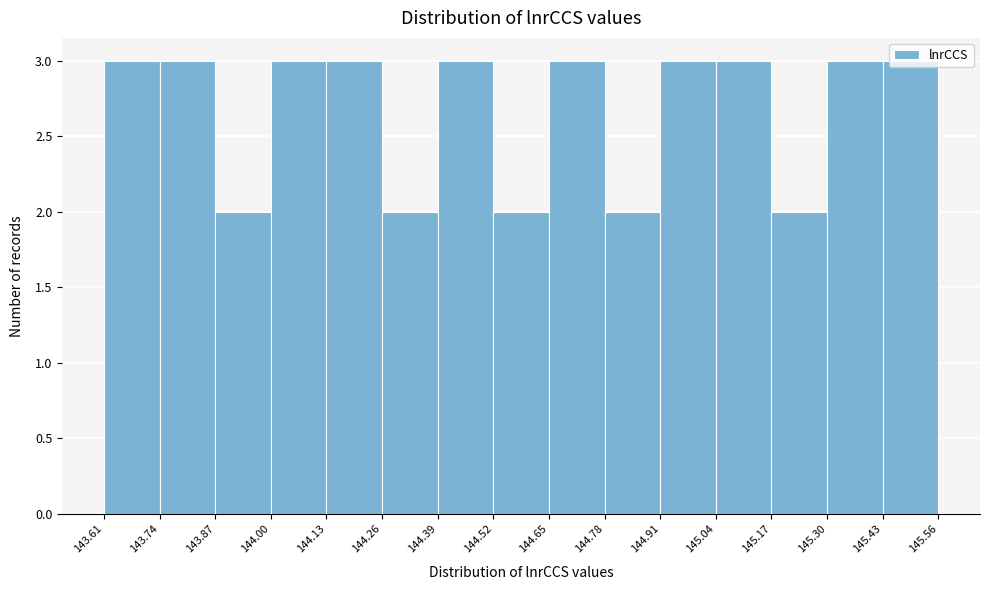

Reading left to right, list every bar in this chart as the range it spans on the x-axis followed by its height. The values are not printed on the chart, so give them approximately, as read against the axis.

143.61 to 143.74: 3
143.74 to 143.87: 3
143.87 to 144.00: 2
144.00 to 144.13: 3
144.13 to 144.26: 3
144.26 to 144.39: 2
144.39 to 144.52: 3
144.52 to 144.65: 2
144.65 to 144.78: 3
144.78 to 144.91: 2
144.91 to 145.04: 3
145.04 to 145.17: 3
145.17 to 145.30: 2
145.30 to 145.43: 3
145.43 to 145.56: 3